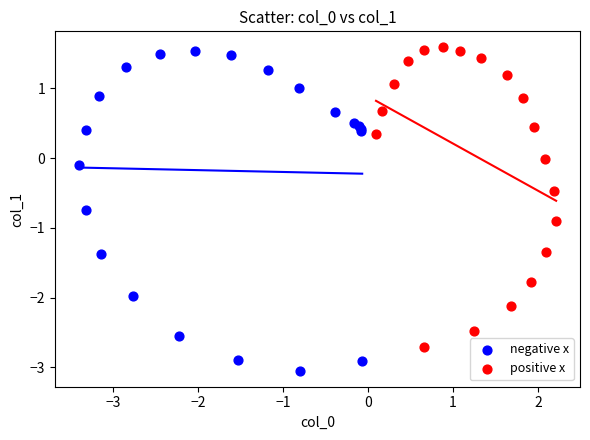

Which series reaches the maximum Y coordinate?

positive x